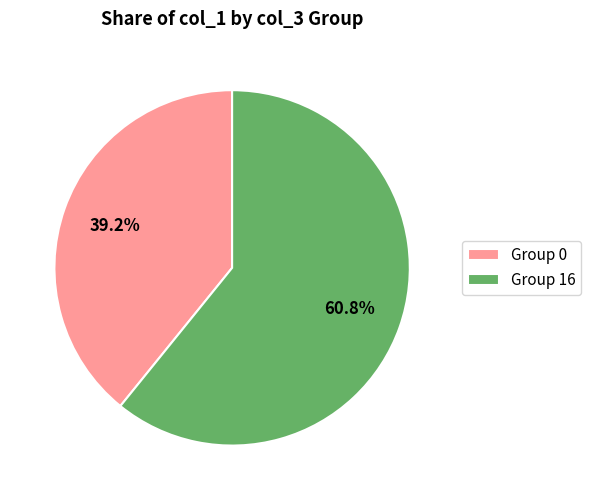

Rank the categories by value from lowest to highest.

Group 0, Group 16